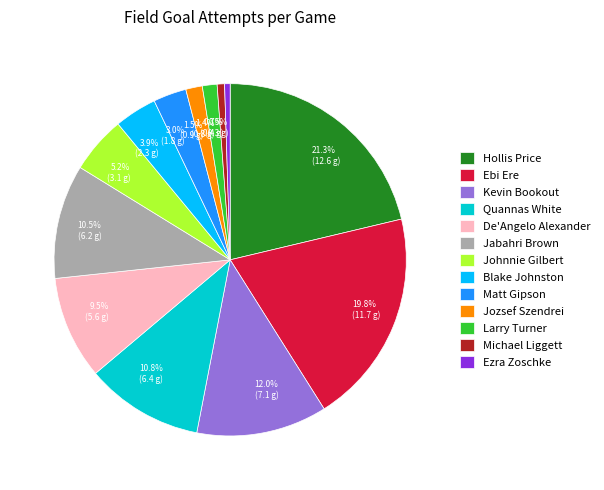

To the nearest percent, what is the average slice percentage?

8%